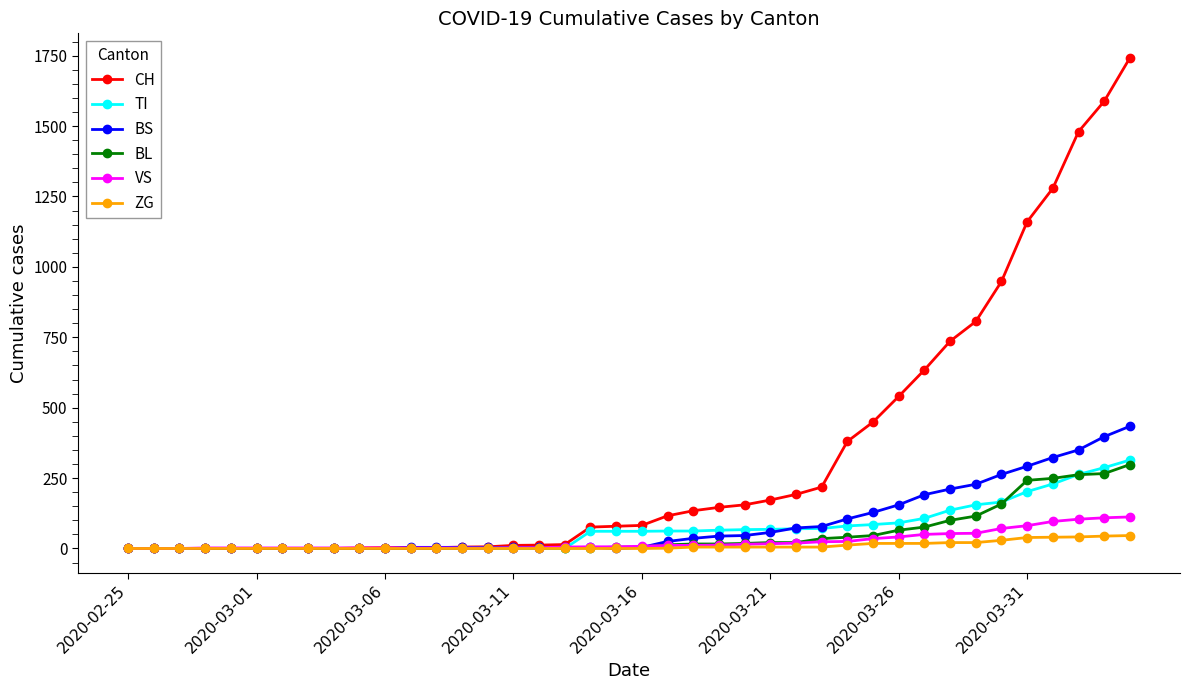

Which series has the widest spread of values?

CH